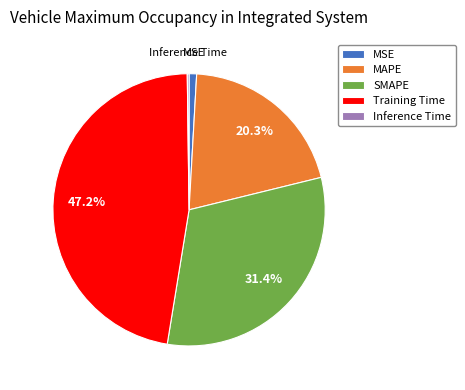

What percentage do SMAPE and Training Time together represent?

78.6%